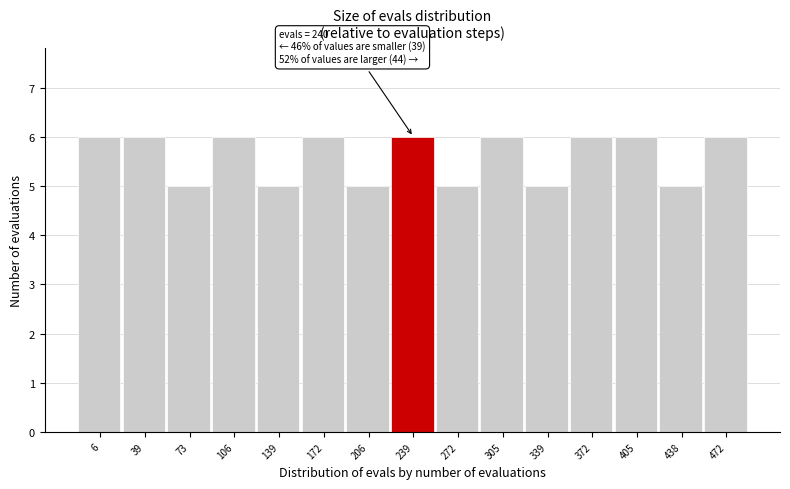

Reading right to left, transcribe all the data shown in this chart.

472=6	438=5	405=6	372=6	339=5	305=6	272=5	239=6	206=5	172=6	139=5	106=6	73=5	39=6	6=6